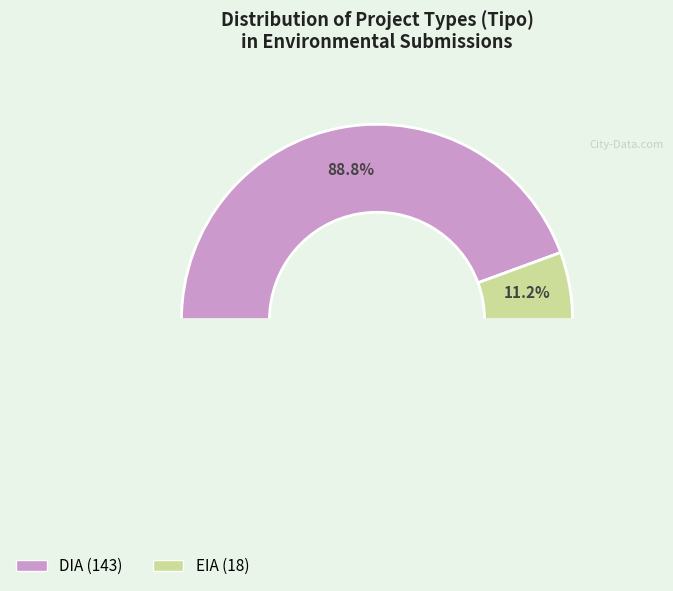

Count the number of slices in the pie.

2